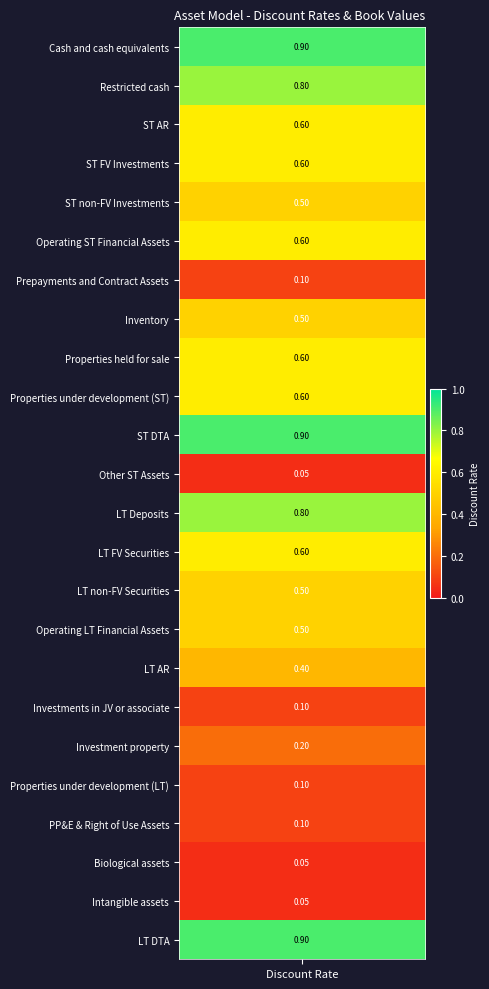

Is it true that LT FV Securities equals 0.6 at 0?

True